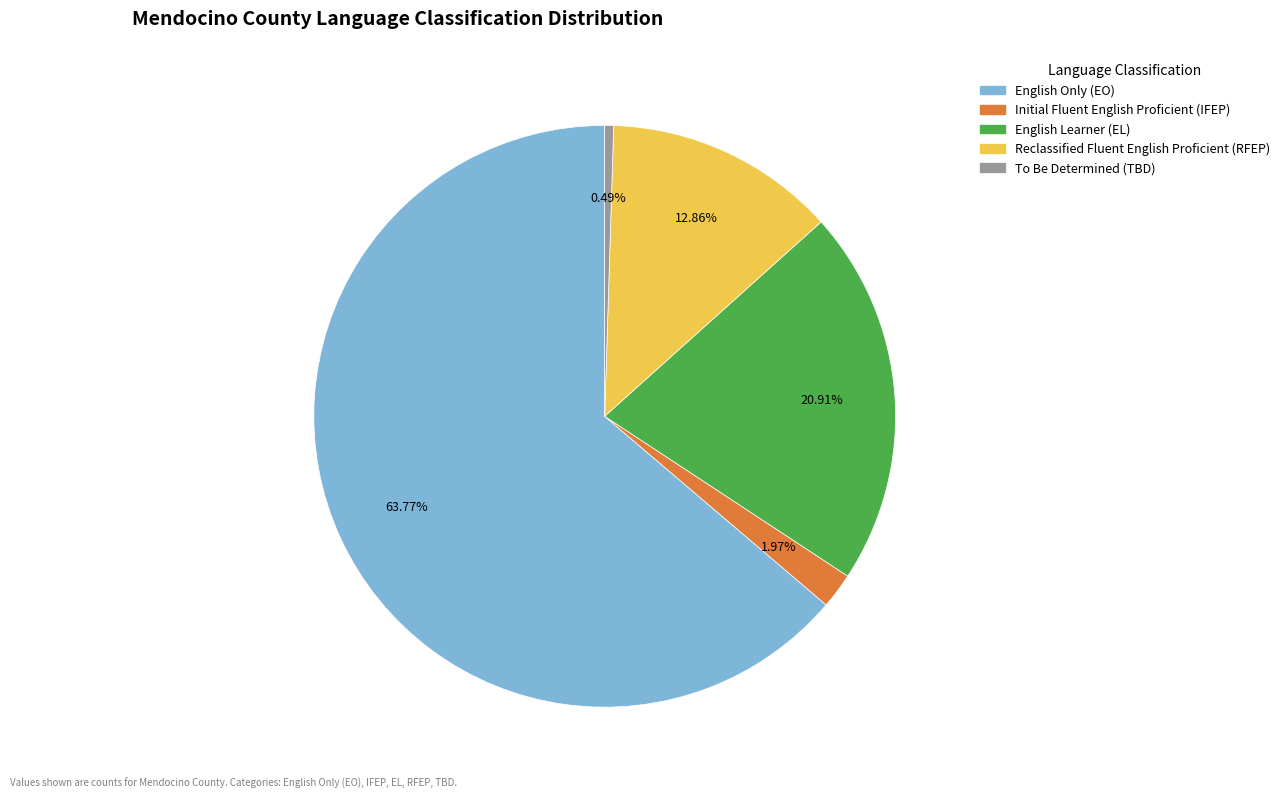

To the nearest percent, what is the combined percentage of English Only (EO) and Initial Fluent English Proficient (IFEP)?

66%